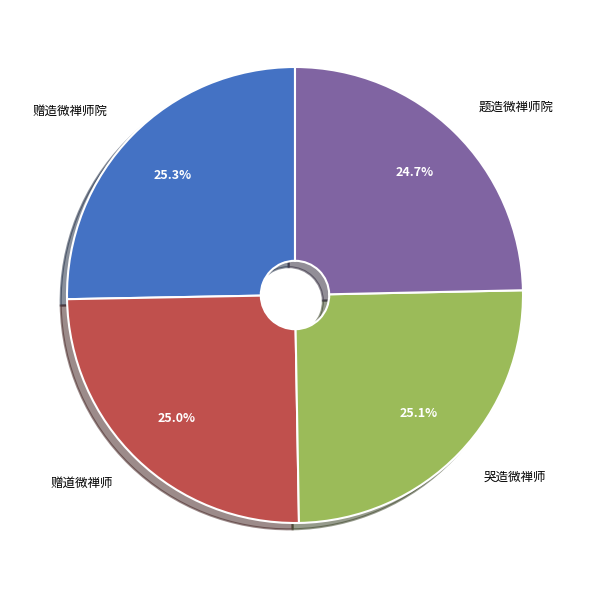

True or false: 题造微禅师院 accounts for 1% of the total.

False